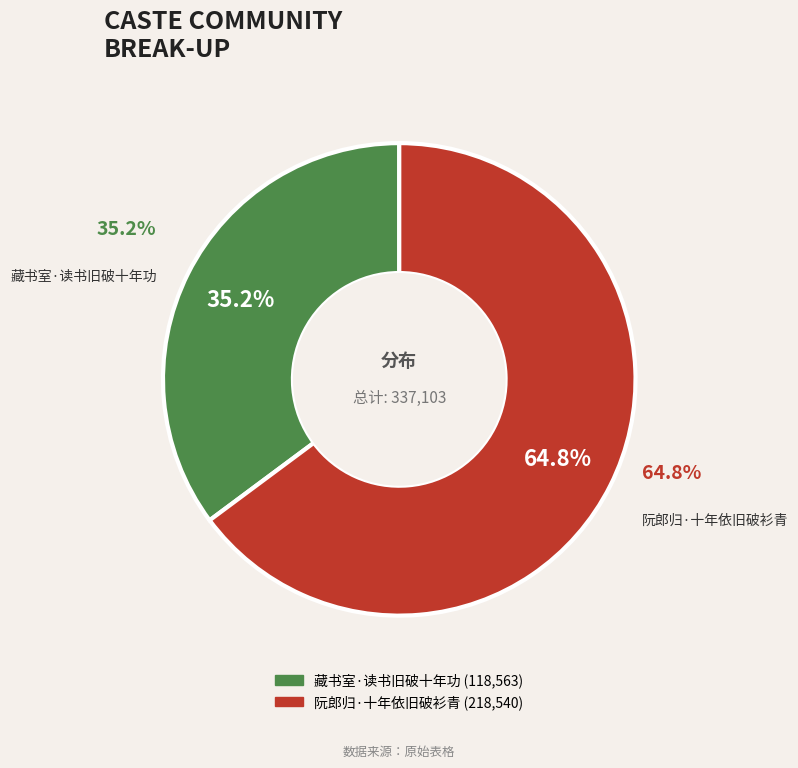

Between 藏书室·读书旧破十年功 and 阮郎归·十年依旧破衫青, which is larger?

阮郎归·十年依旧破衫青